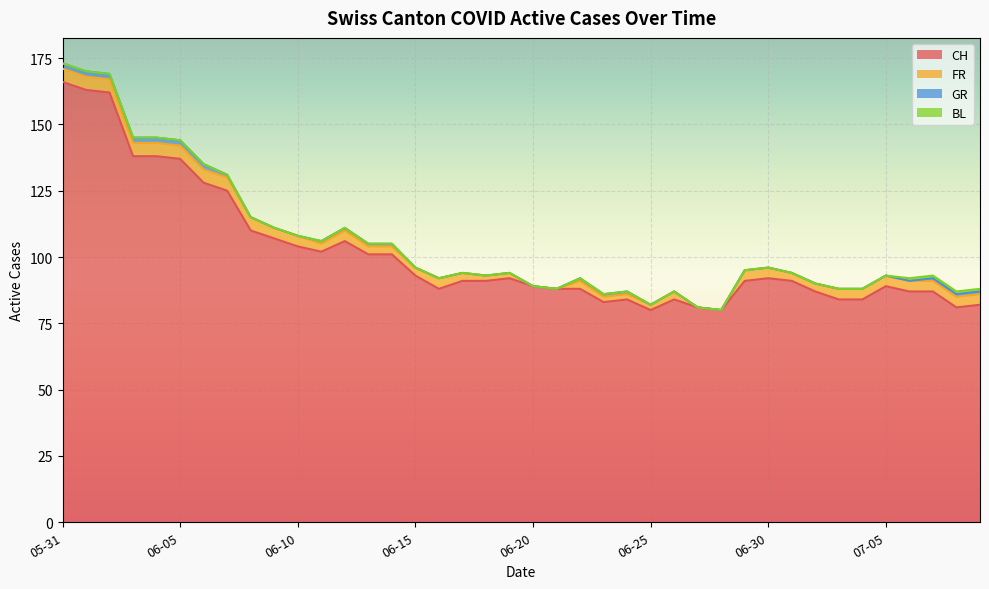

At how many categories does at least one series exceed 17?

40